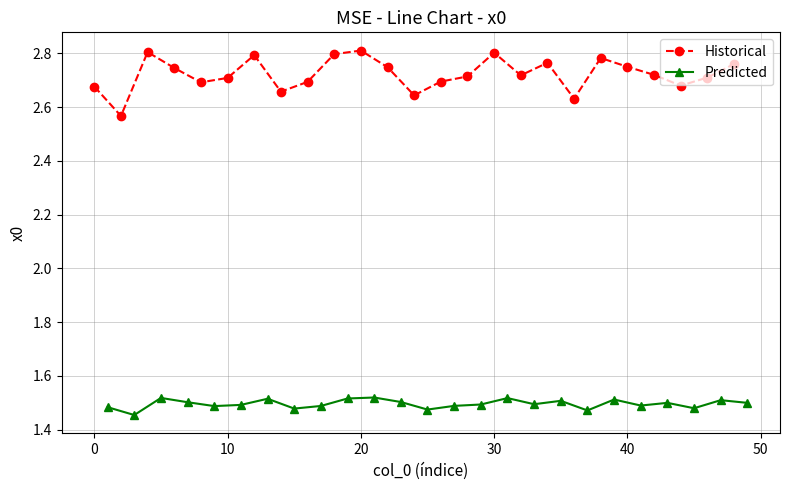

How many Predicted values are between 1 and 2?

25